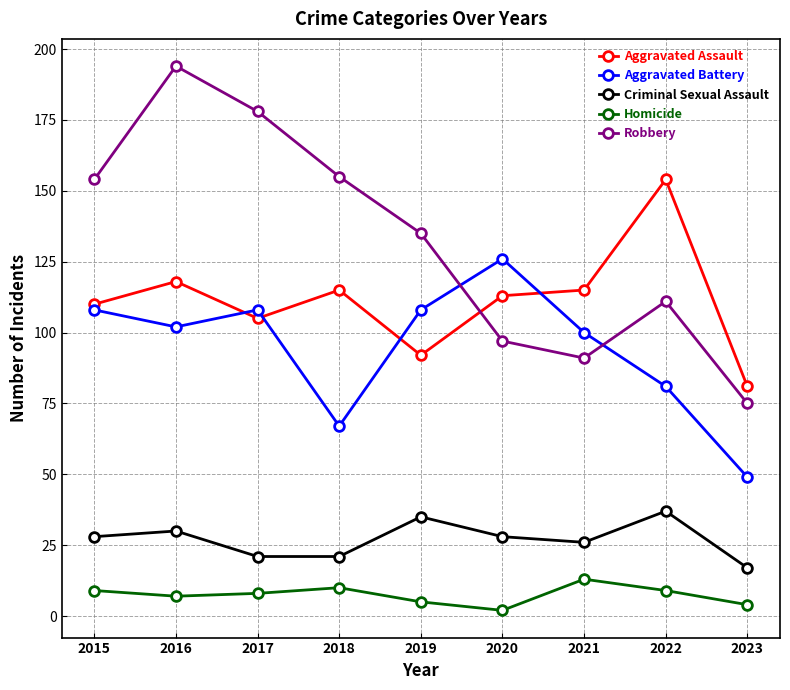

At which category is the sum across all series the highest?

2016